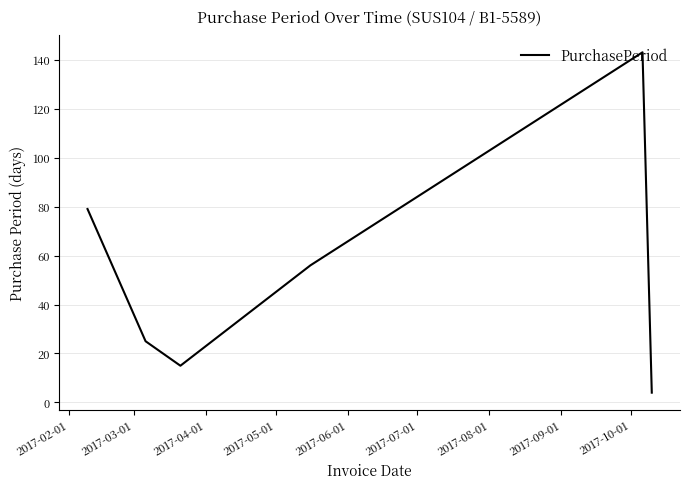

How many values are below 56?

3